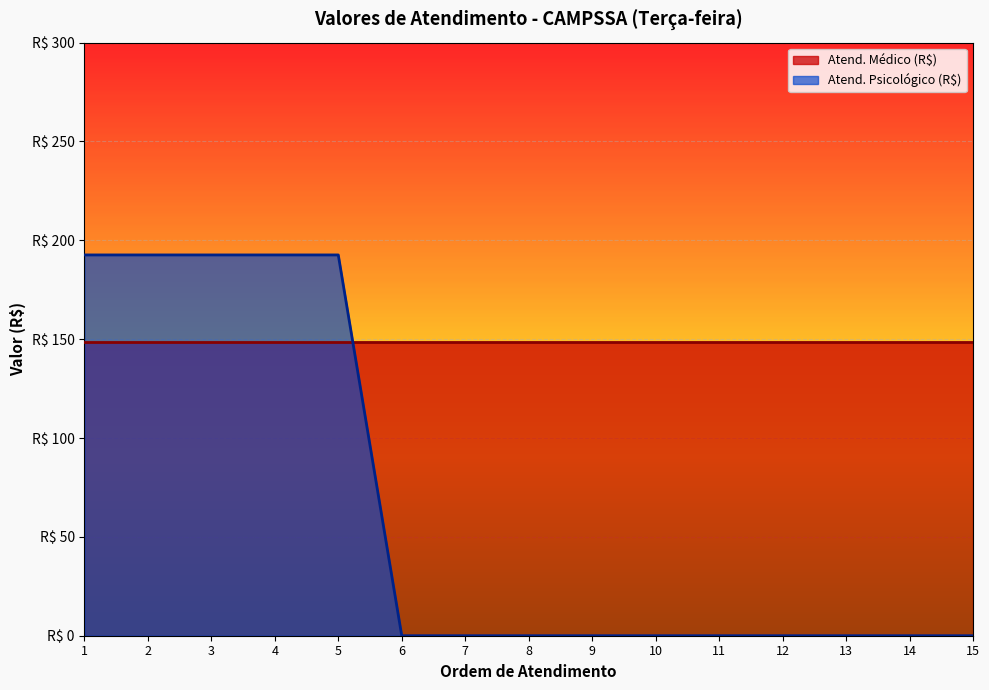

Does the chart display data point markers on the line(s)?

No